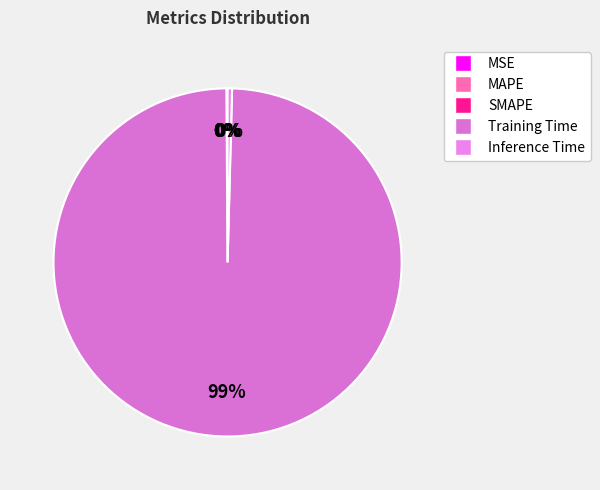

Which has a higher value, MSE or SMAPE?

SMAPE